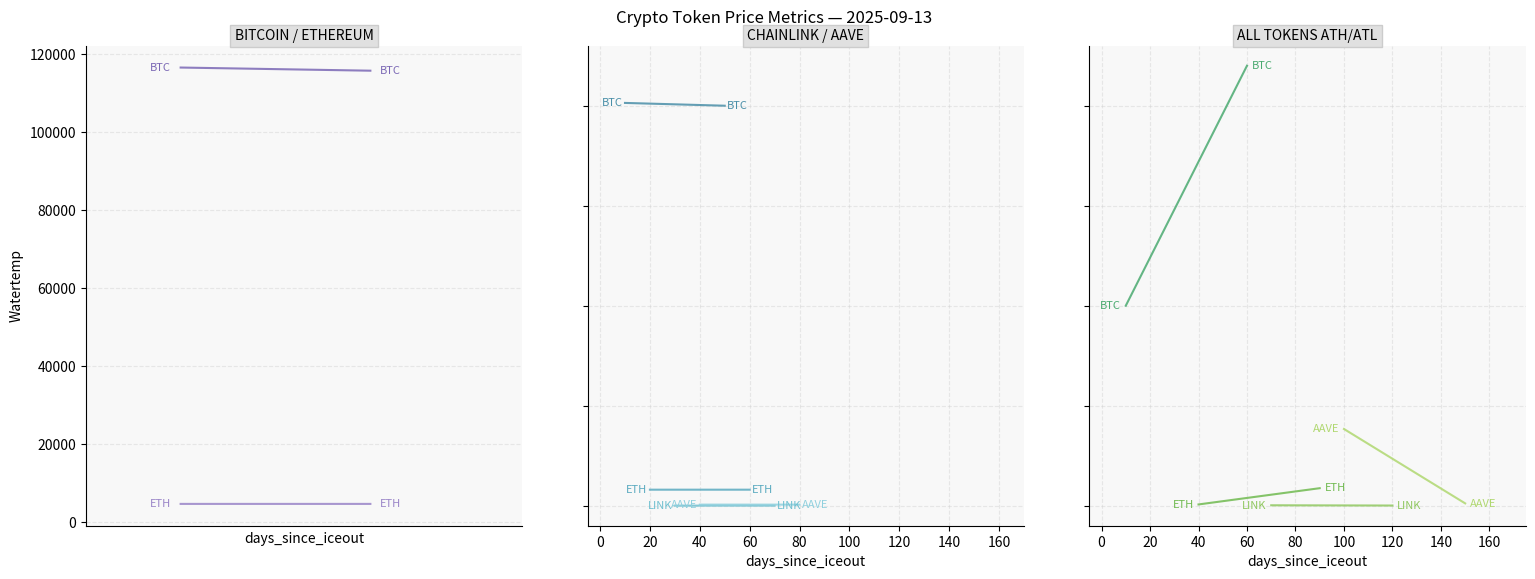

Between −20 and 0, which series saw the biggest shift?

Bitcoin